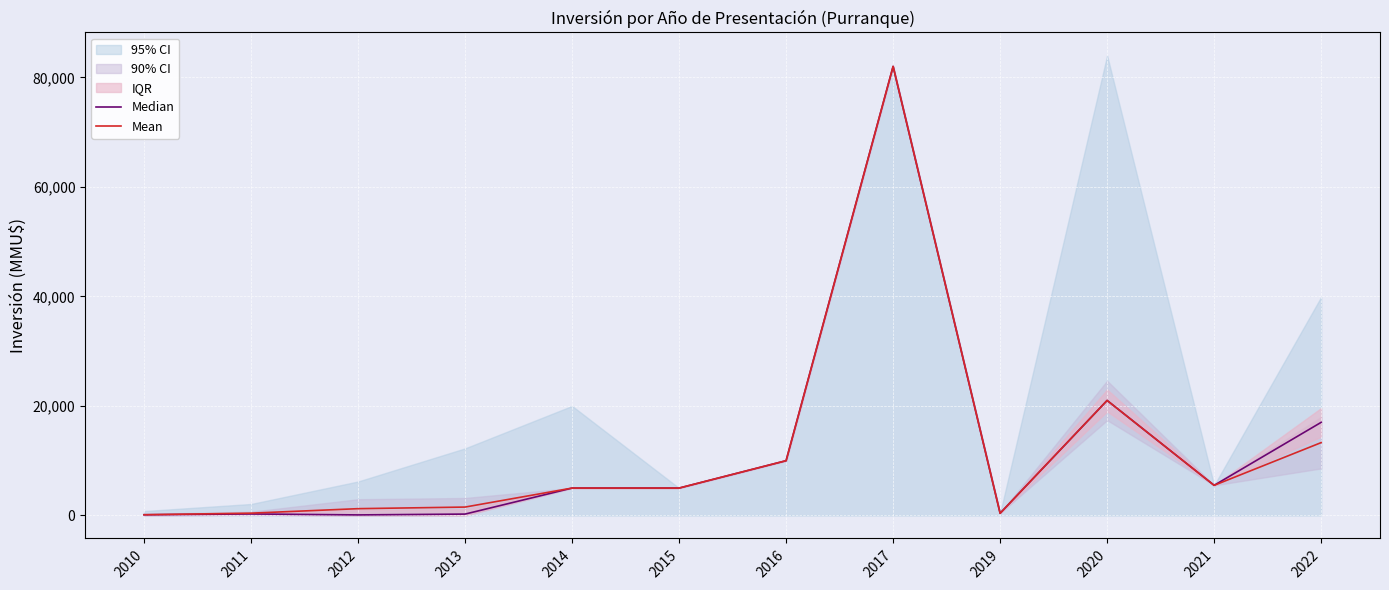

What is the difference between the maximum and minimum values in the Mean series?

81866.7